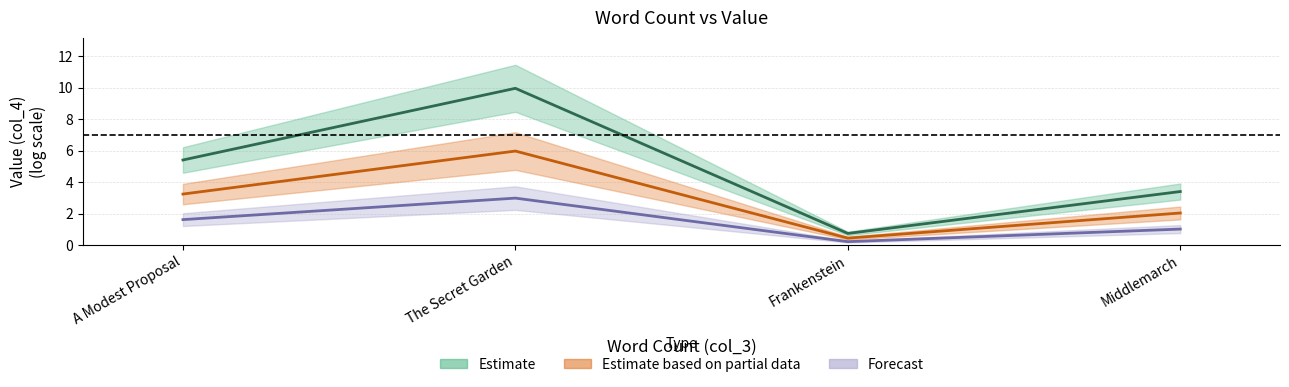

What is the lowest value of the Estimate (col_4) series?

0.7